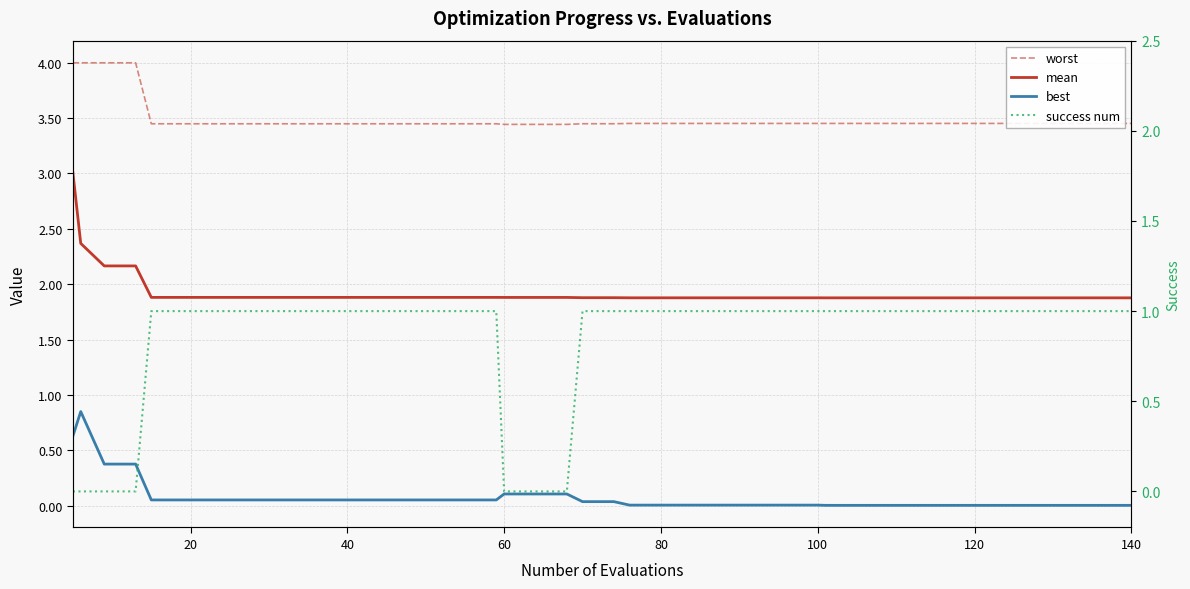

True or false: mean and best cross at least once.

False